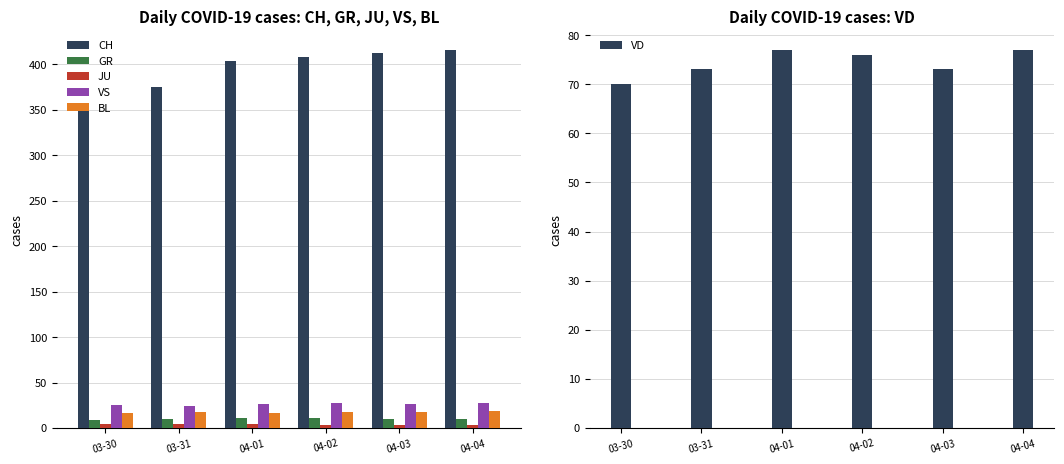

What is the sum of all JU values?

24